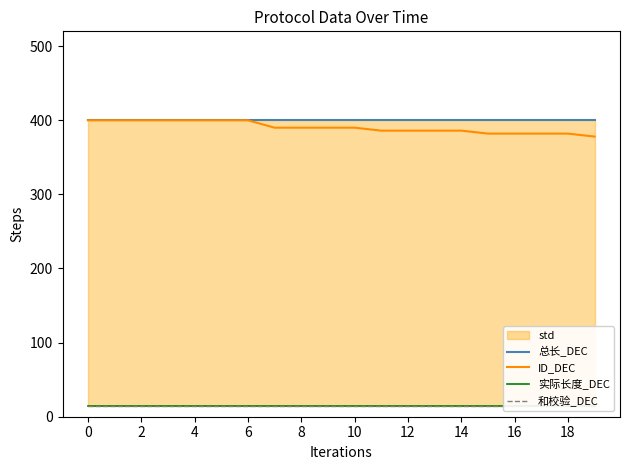

What is the greatest value displayed?

400